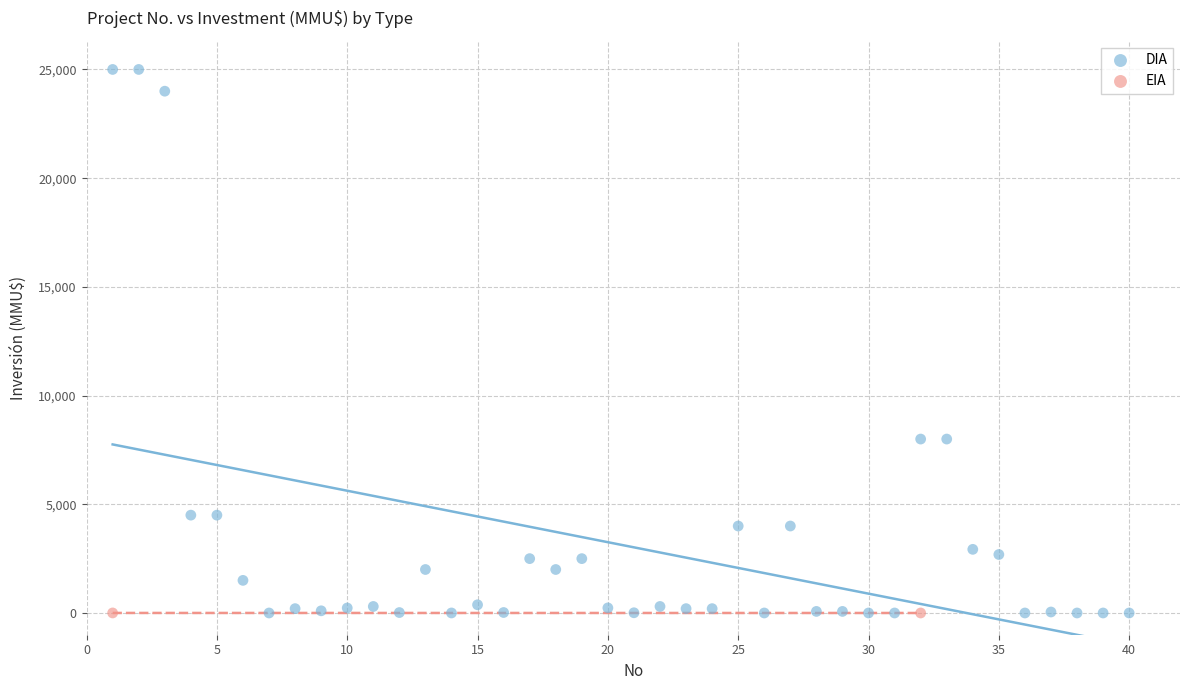

What are all the series names shown in the legend?

DIA, EIA